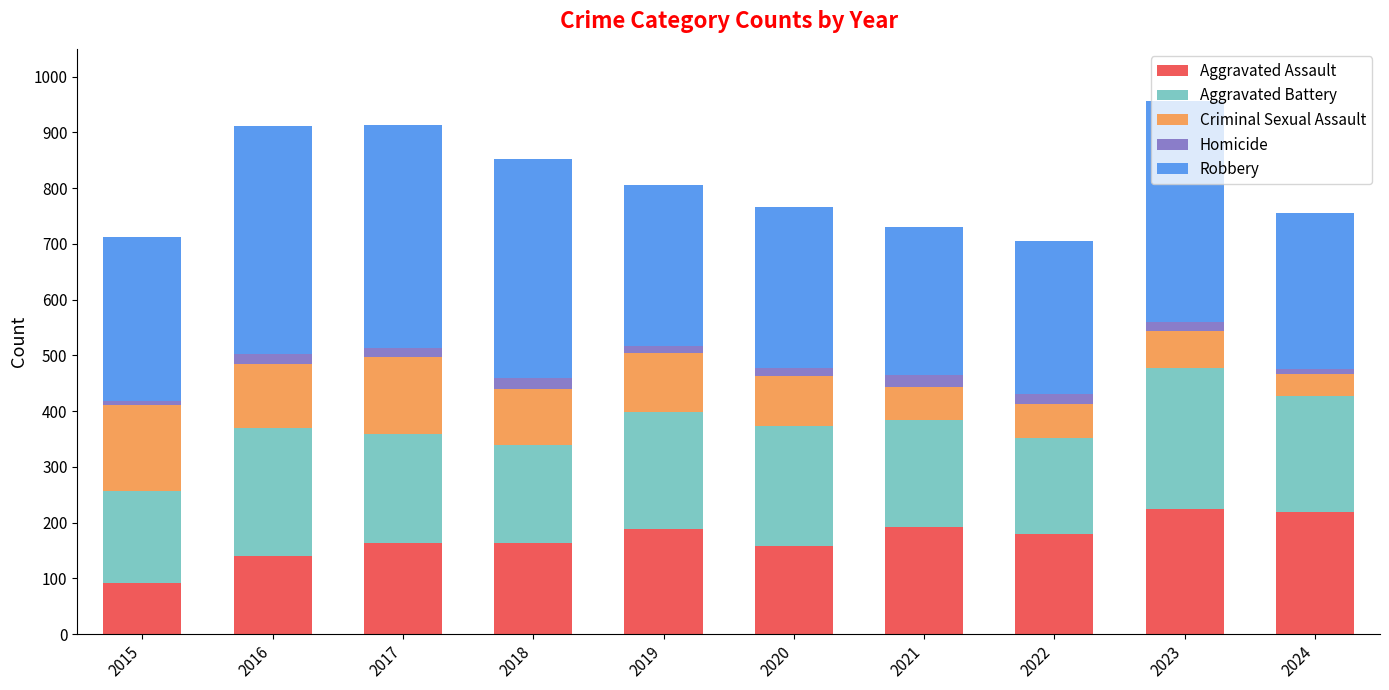

Which category has the lowest value in the Aggravated Assault series?

2015